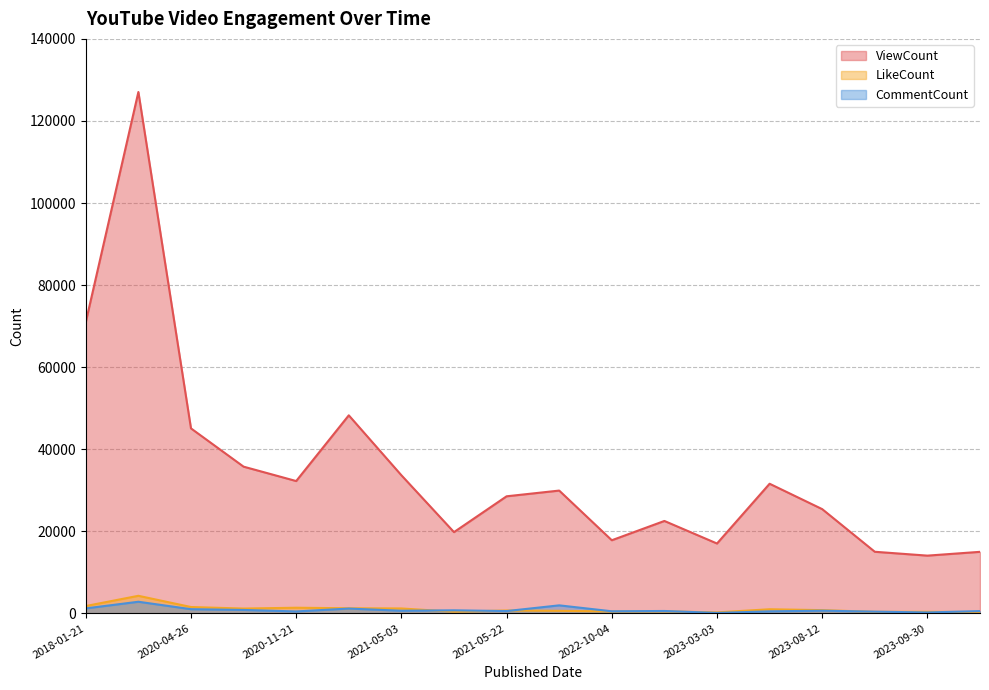

At which category is the sum across all series the highest?

2018-01-22